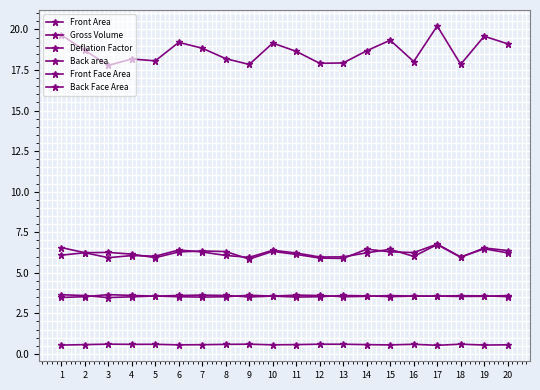

At which label is Deflation Factor closest to 0?

17